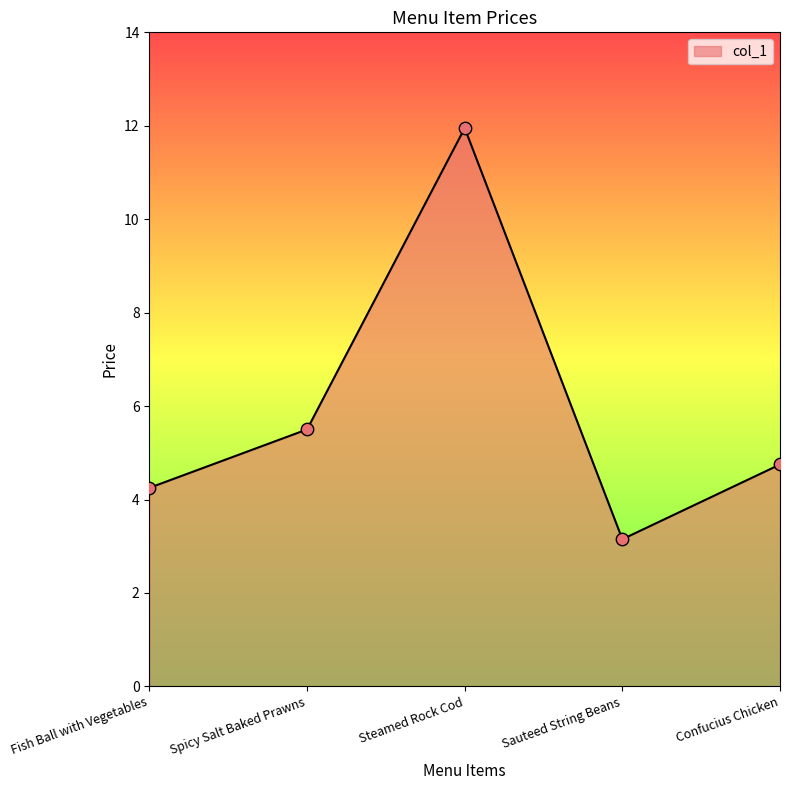

What is the change in value from Fish Ball with Vegetables to Sauteed String Beans?

-1.1